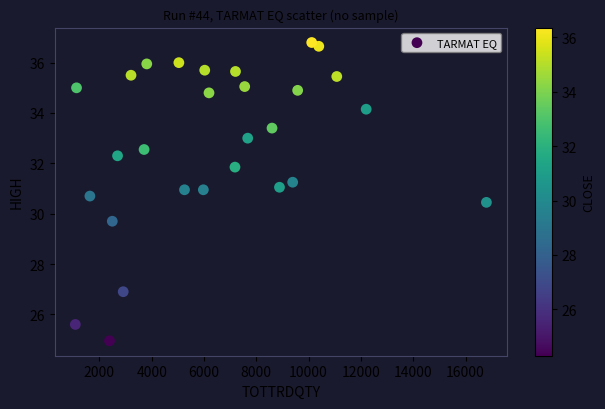

What Y value in the scatter plot is closest to 30?

29.7